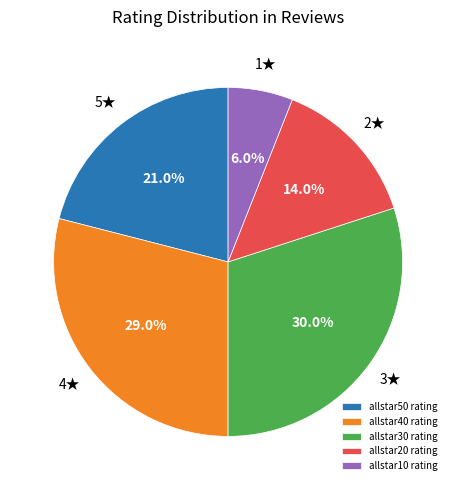

To the nearest percent, what percentage of the pie is allstar50 rating?

21%